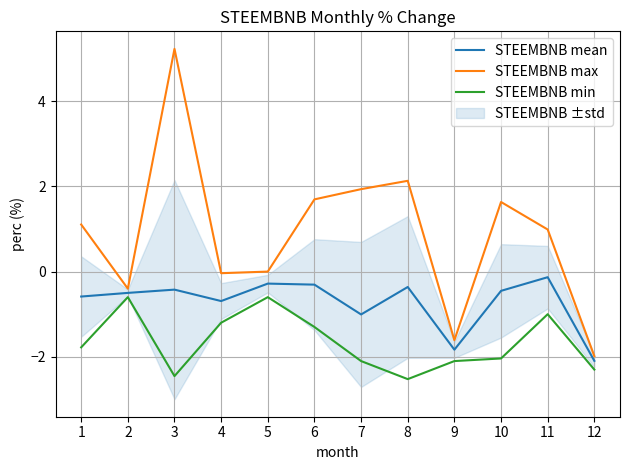

Reading right to left, transcribe all the data shown in this chart.

STEEMBNB mean: 12=-2.1	11=-0.1	10=-0.5	9=-1.8	8=-0.4	7=-1.0	6=-0.3	5=-0.3	4=-0.7	3=-0.4	2=-0.5	1=-0.6
STEEMBNB max: 12=-2.0	11=1.0	10=1.6	9=-1.6	8=2.1	7=1.9	6=1.7	5=0.0	4=-0.0	3=5.2	2=-0.4	1=1.1
STEEMBNB min: 12=-2.3	11=-1.0	10=-2.0	9=-2.1	8=-2.5	7=-2.1	6=-1.3	5=-0.6	4=-1.2	3=-2.5	2=-0.6	1=-1.8